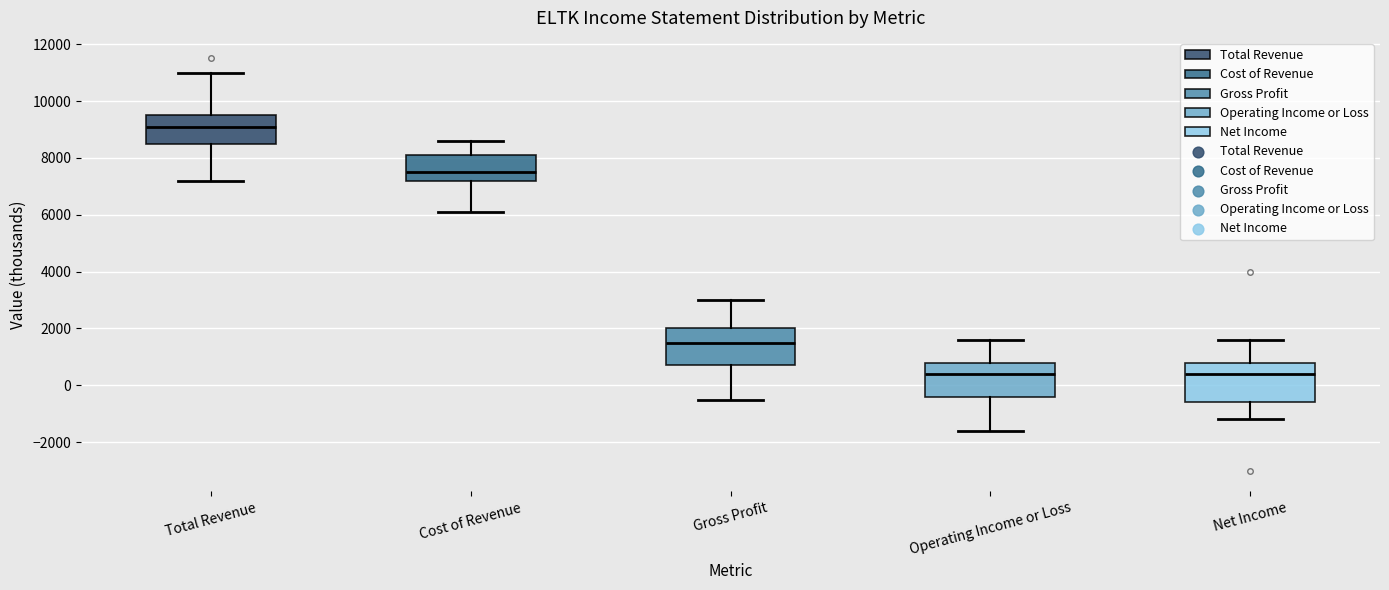

Reading left to right, transcribe this box plot: for each box, give where its median line is, the range the box spans, and where its two whiskers end, as read against the y-axis. The values are not printed on the chart, so give them approximately, as read against the axis.

Total Revenue: median 9200, box 8600 to 9600, whiskers 7200 to 11000
Cost of Revenue: median 7600, box 7200 to 8200, whiskers 6200 to 8600
Gross Profit: median 1600, box 800 to 2000, whiskers -400 to 3000
Operating Income or Loss: median 400, box -400 to 800, whiskers -1600 to 1600
Net Income: median 400, box -600 to 800, whiskers -1200 to 1600